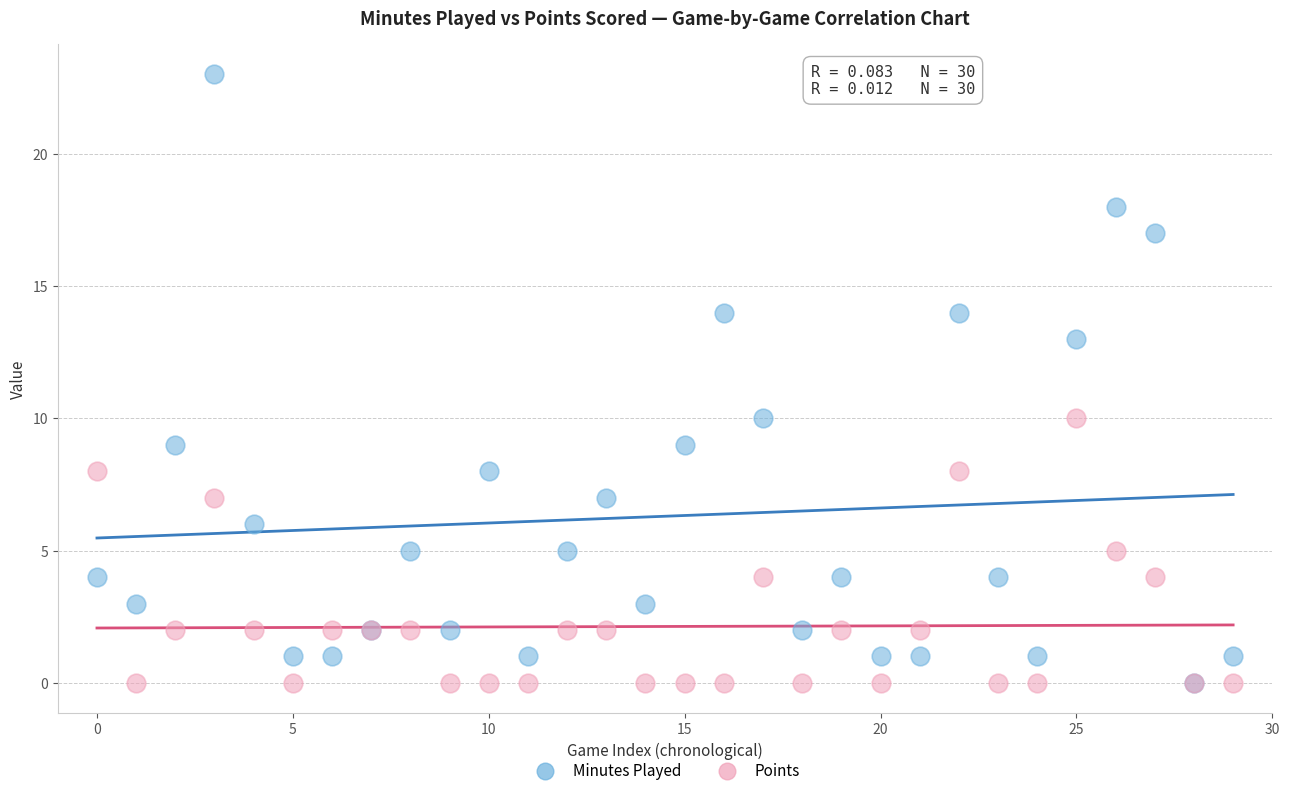

Which series has the widest spread of Y values?

Minutes Played